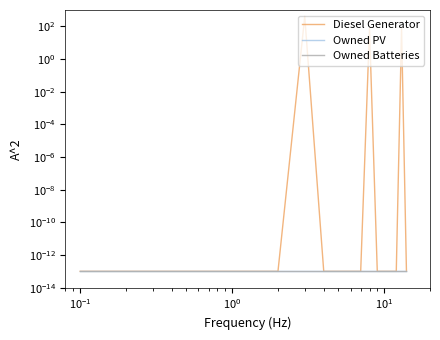

What is the label of the 4th point from the left?

$\mathdefault{10^{0}}$